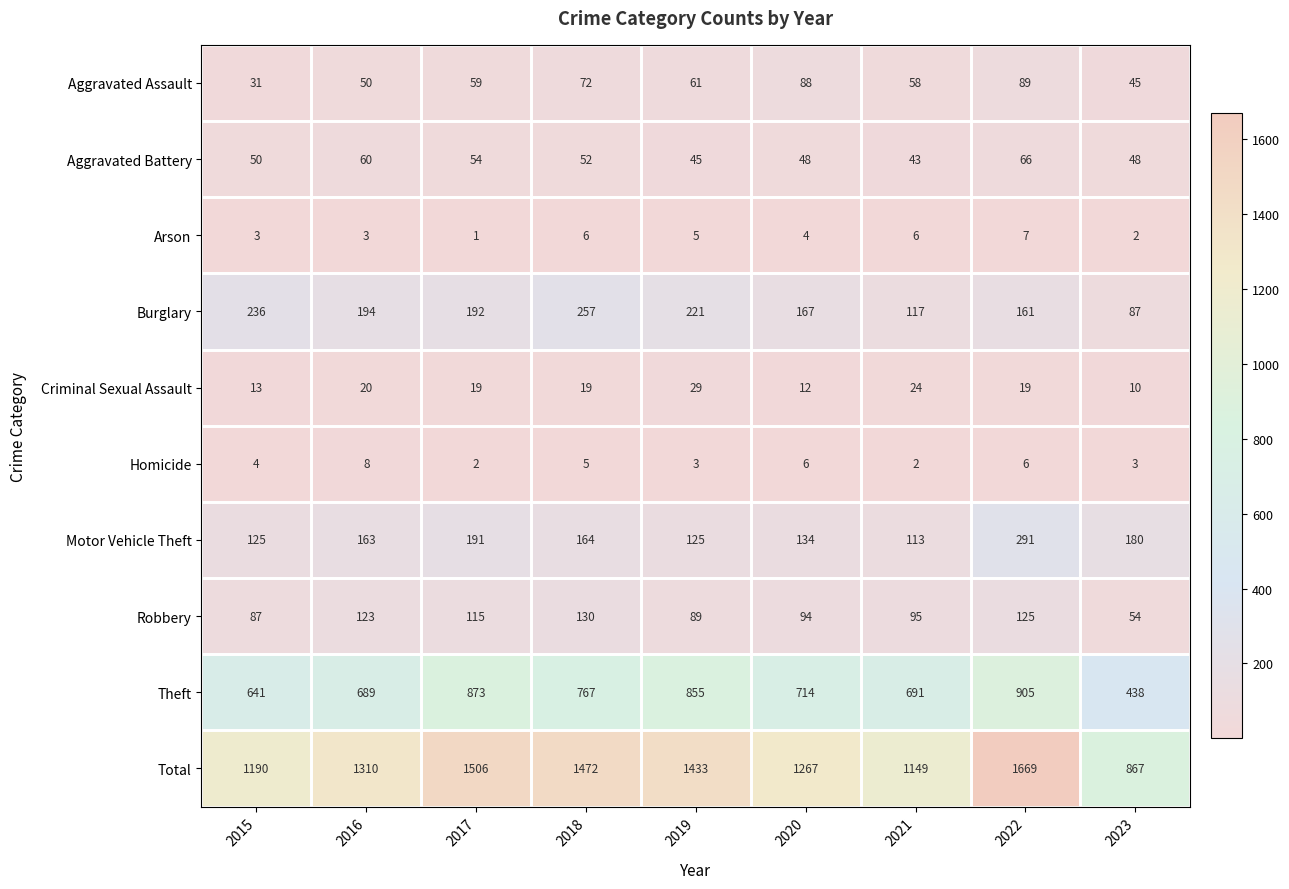

What is the sum of all Burglary values?

1632